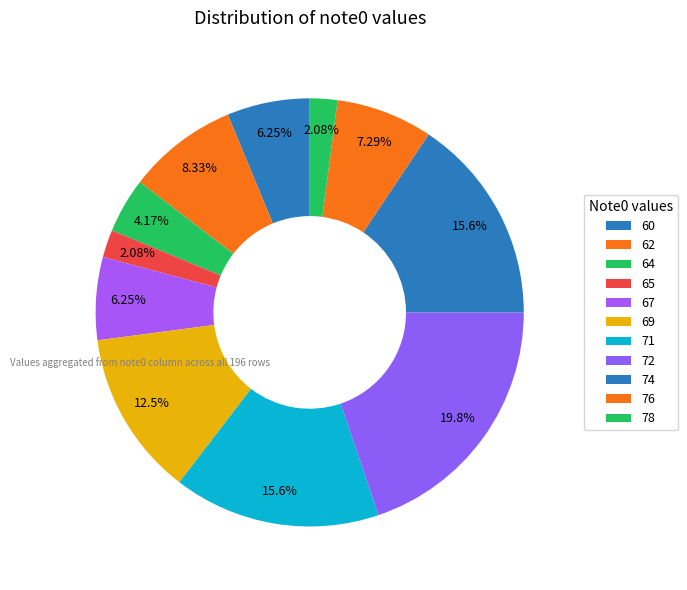

How many slices are in this pie chart?

11